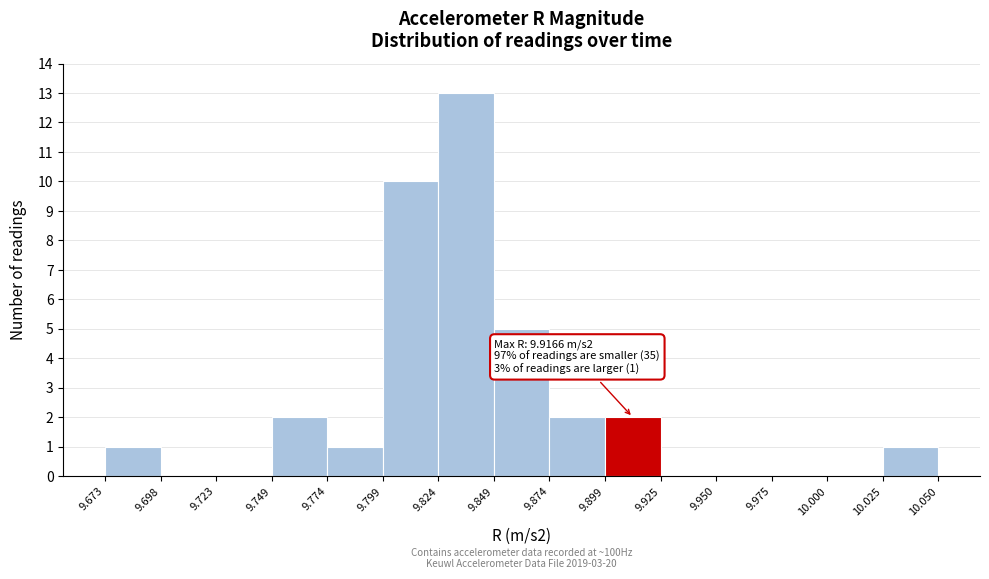

Over which range of the x-axis is the bar tallest?

9.824 to 9.849